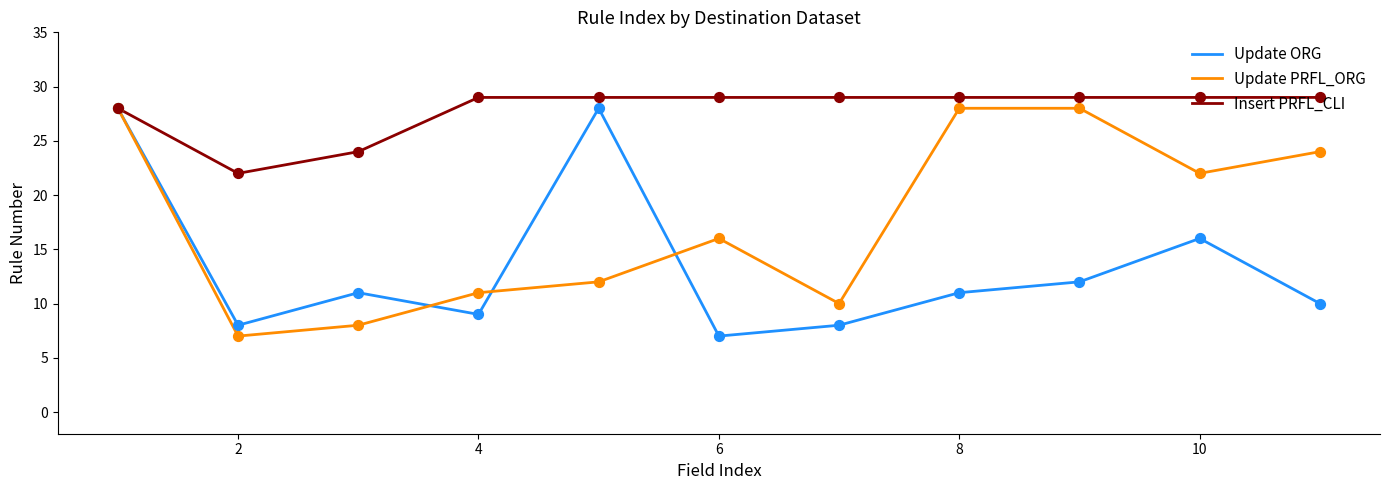

What is the smallest value displayed?

7